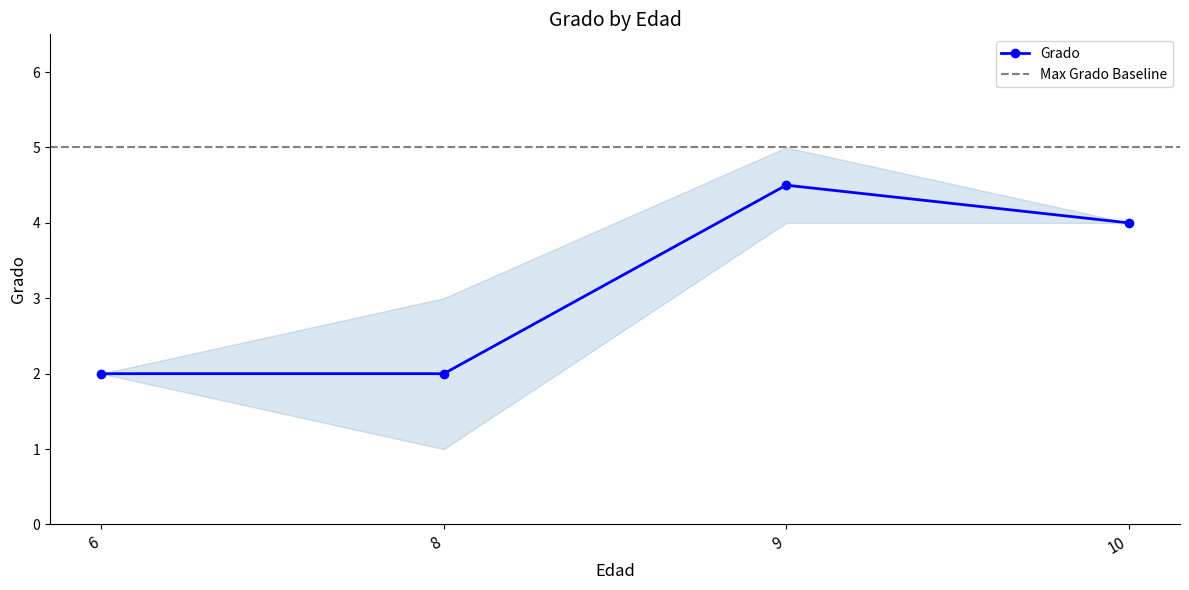

At which category does the data reach its first local peak?

9